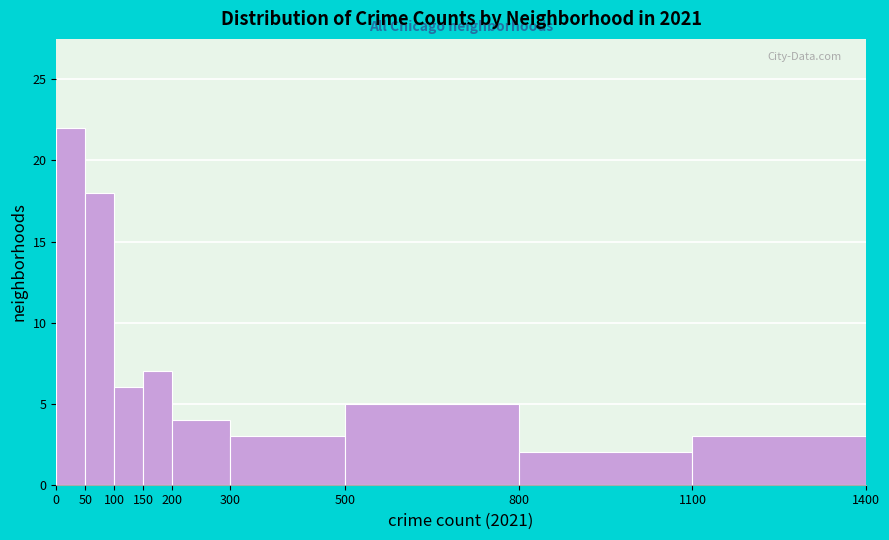

Reading left to right, transcribe this chart: for each bar, give the range it covers on the x-axis and its height. The values are not printed on the chart, so give them approximately, as read against the axis.

0 to 50: 22
50 to 100: 18
100 to 150: 6
150 to 200: 7
200 to 300: 4
300 to 500: 3
500 to 800: 5
800 to 1100: 2
1100 to 1400: 3